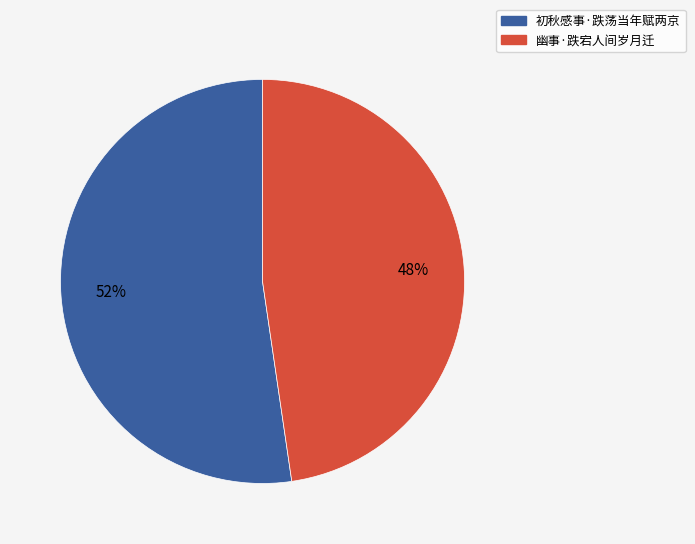

Count the number of slices in the pie.

2